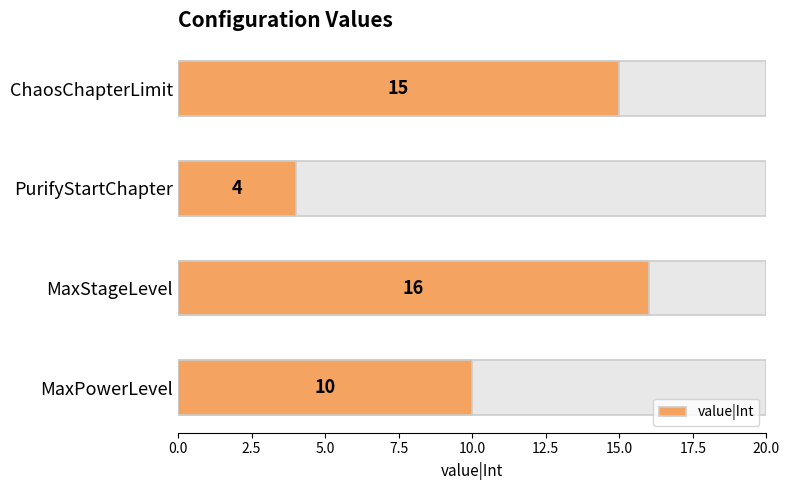

How many values are below 15?

2